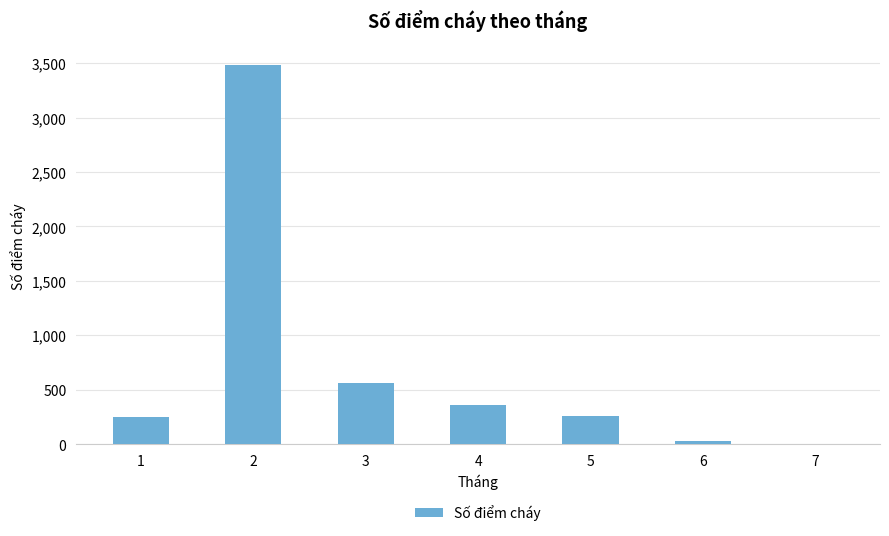

What is the sum of the values at 4 and 2?

3837